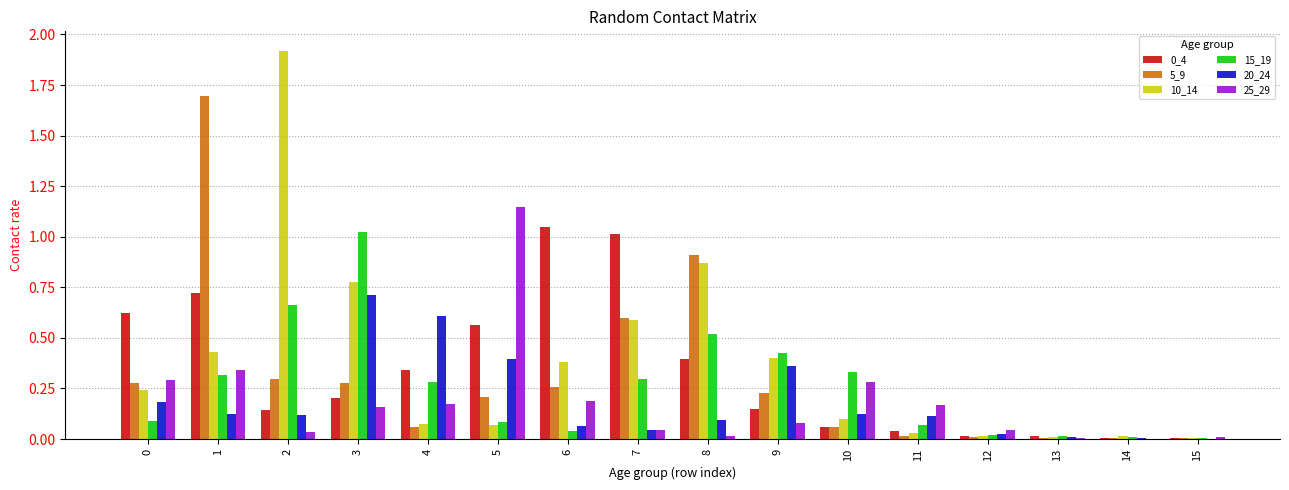

What is the greatest value displayed?

1.9